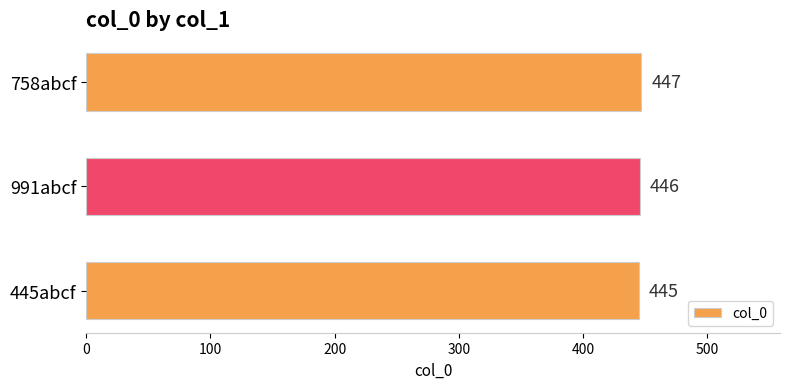

How many data points does each series have?

3